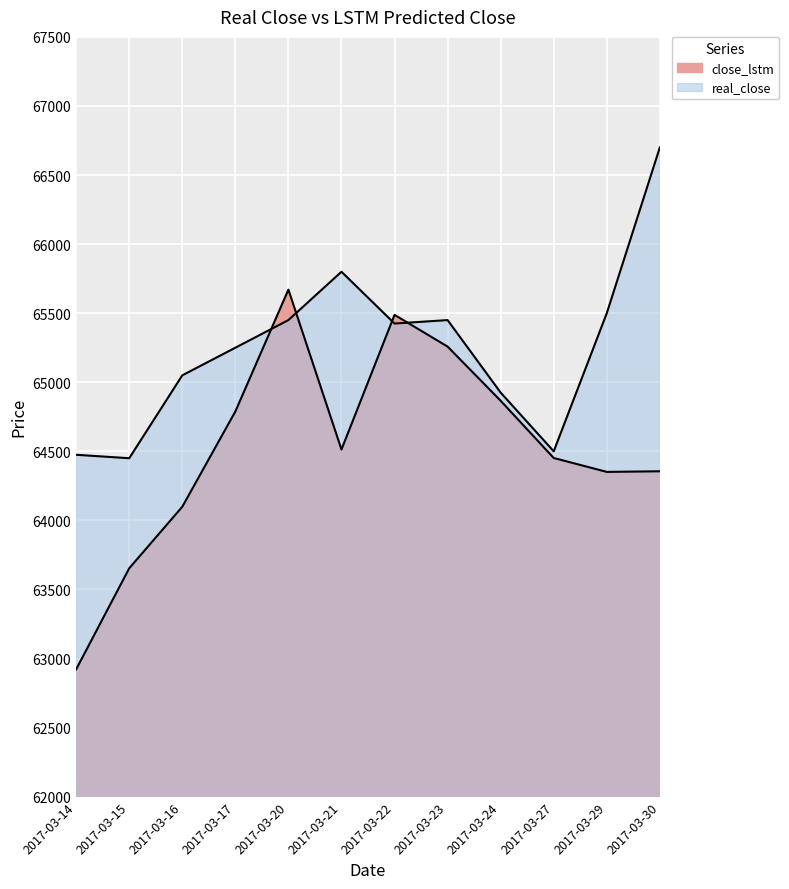

Where is the first local maximum for close_lstm?

2017-03-20